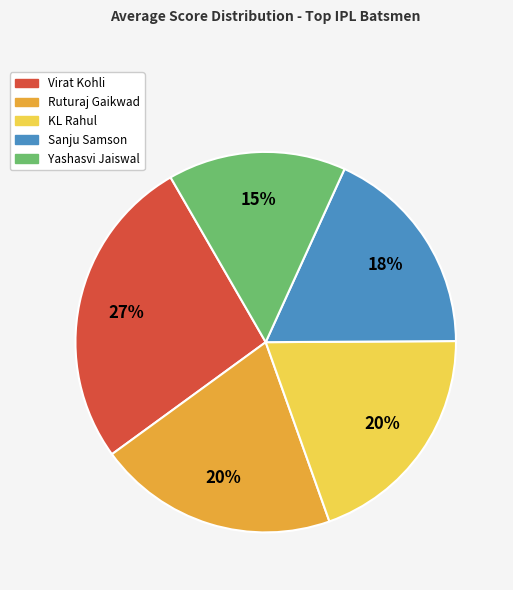

Do Virat Kohli and Ruturaj Gaikwad together represent more than half of the pie?

No